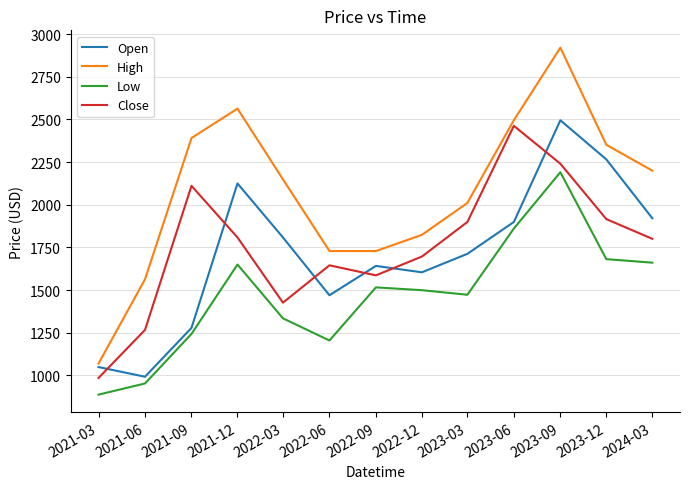

True or false: Close and Low intersect in this chart.

False